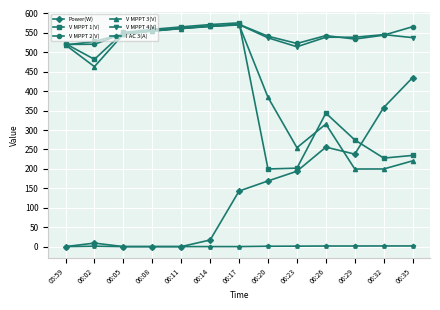

Where is the first local minimum for V MPPT 4(V)?

06:23